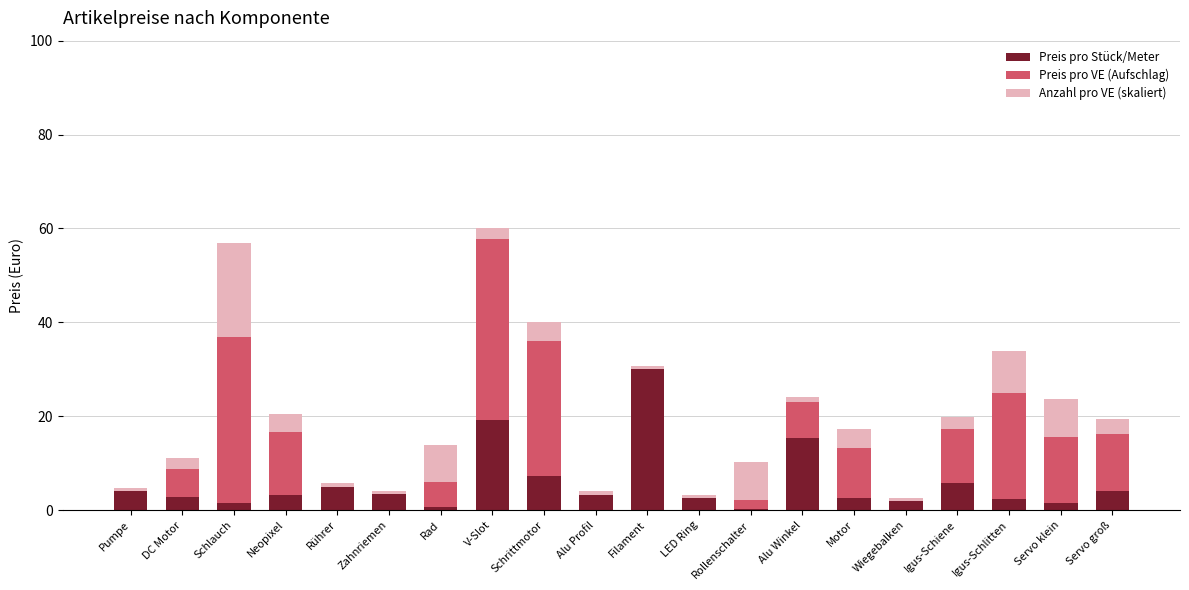

What is the maximum value for Preis pro Stück/Meter?

30.0